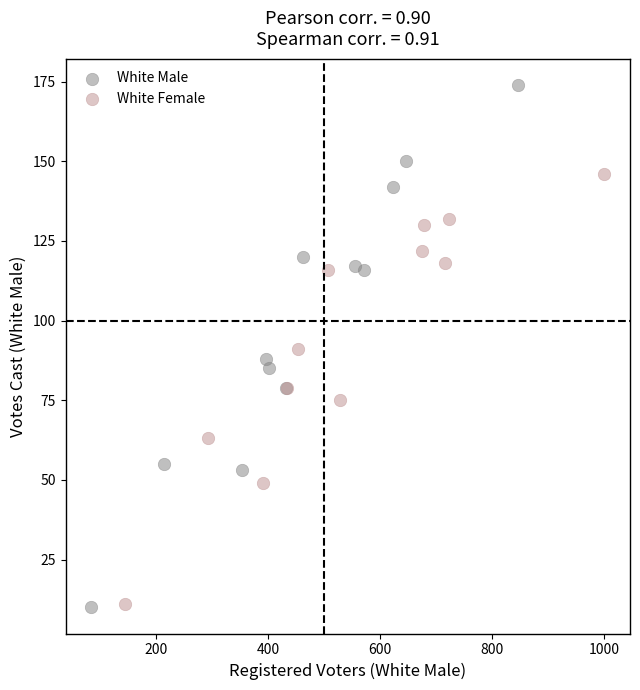

Which series has the widest spread of Y values?

White Male